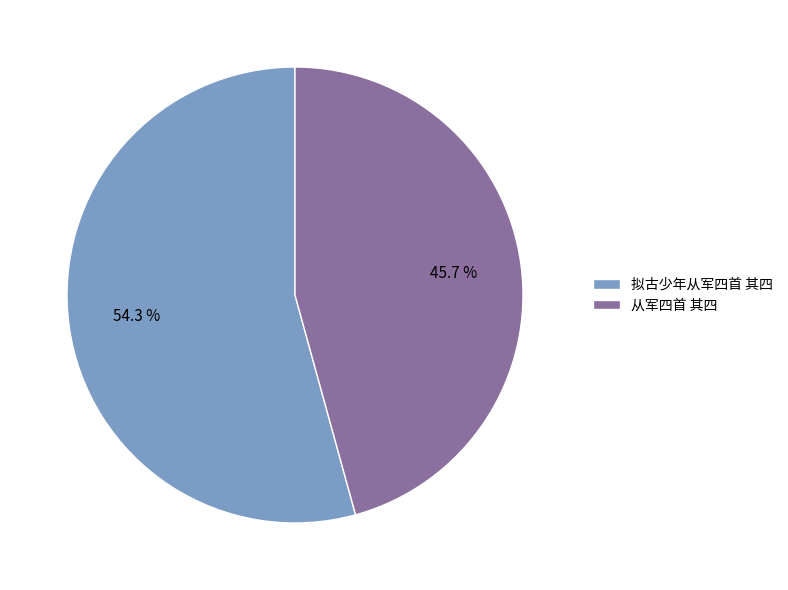

Rank the categories by value from lowest to highest.

从军四首 其四, 拟古少年从军四首 其四